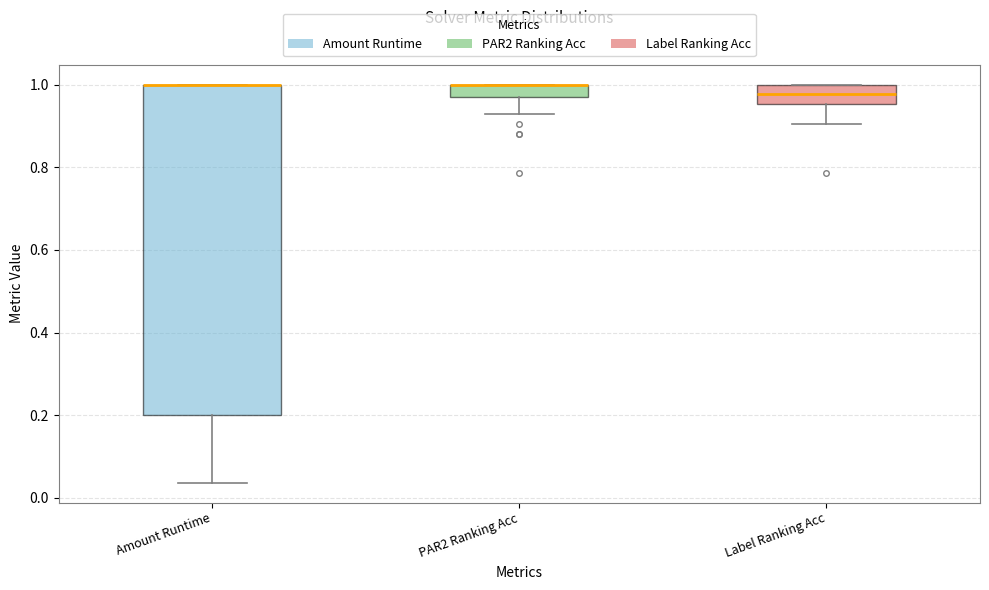

Where does the lower whisker of the box for PAR2 Ranking Acc end on the y-axis? The values are not printed on the chart, so give them approximately, as read against the axis.

0.92